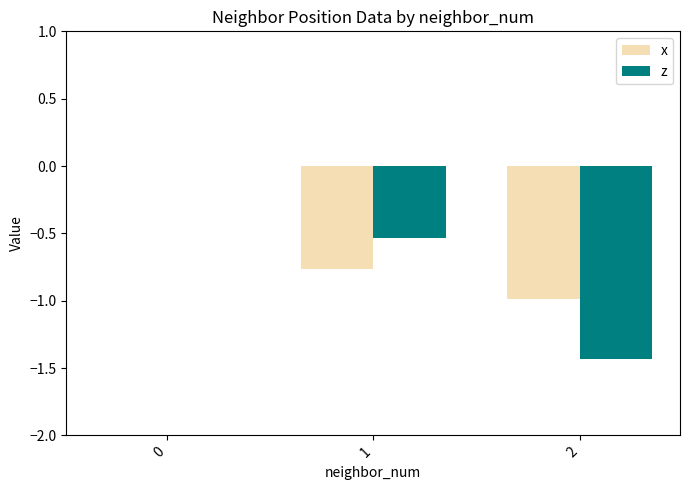

Count the number of categories in the chart.

3